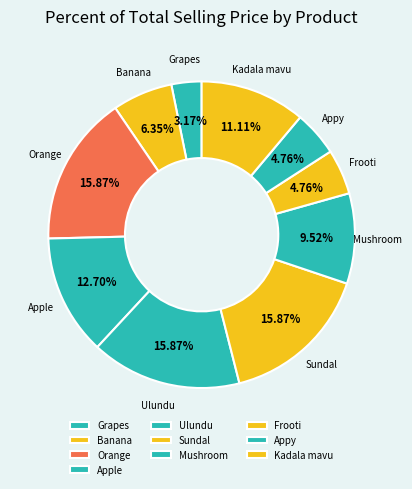

Count the number of slices in the pie.

10